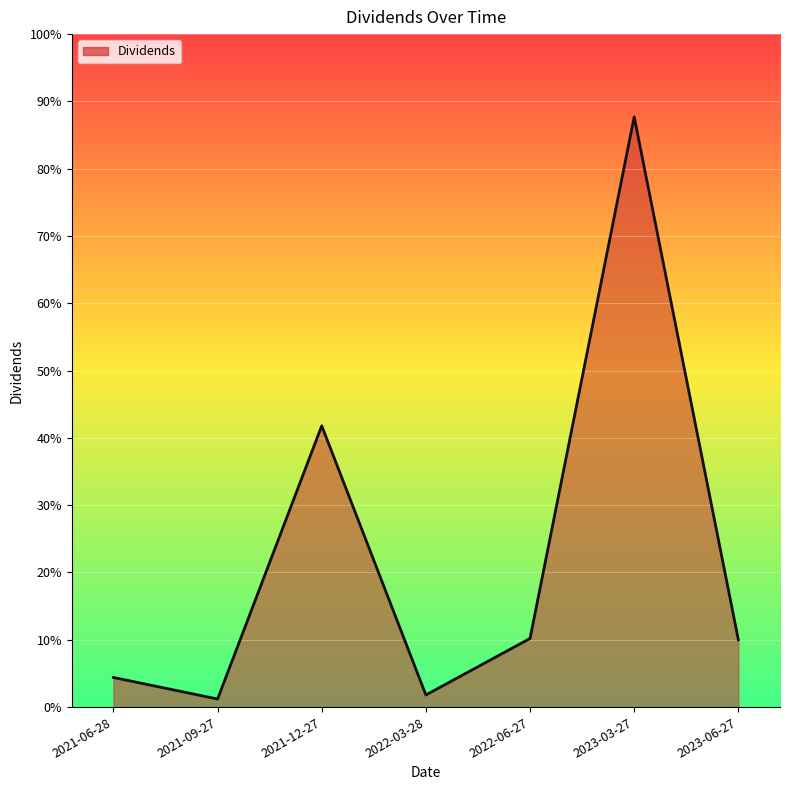

The value at 2023-06-27 is 0.1. True or false?

True